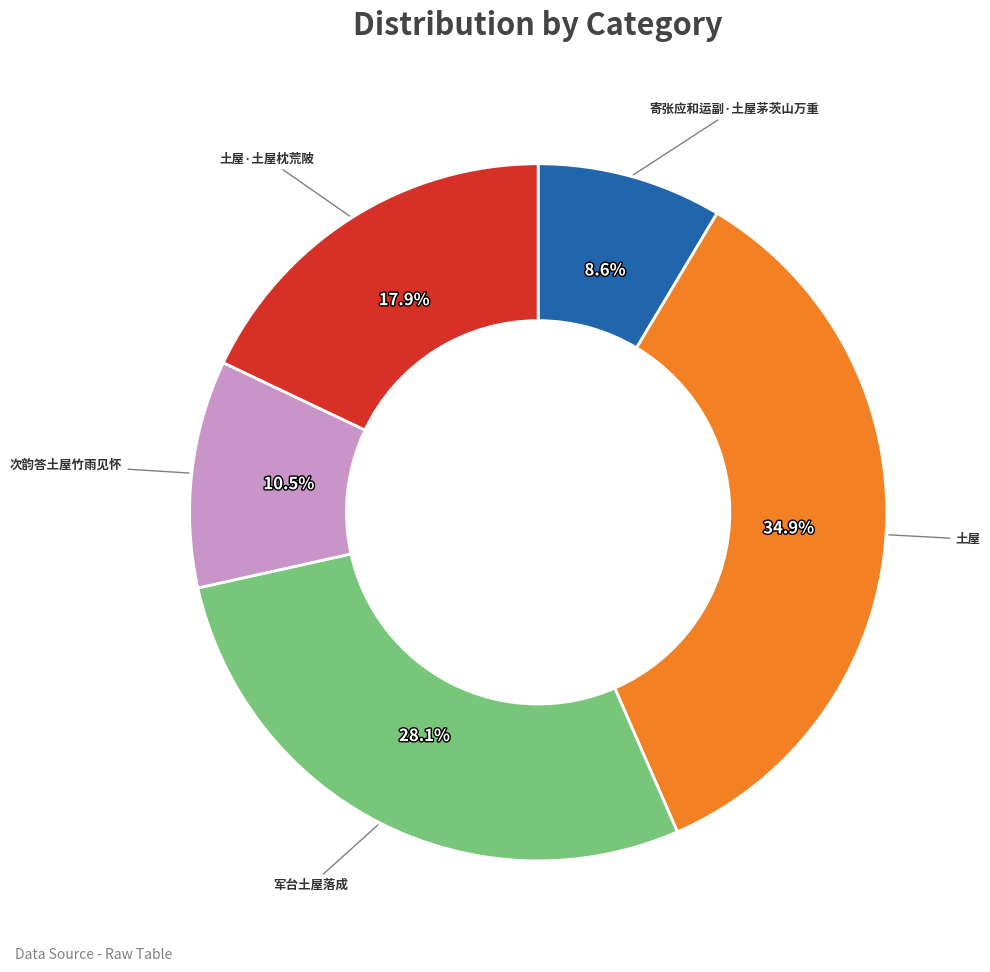

Is there a majority slice in this chart?

No